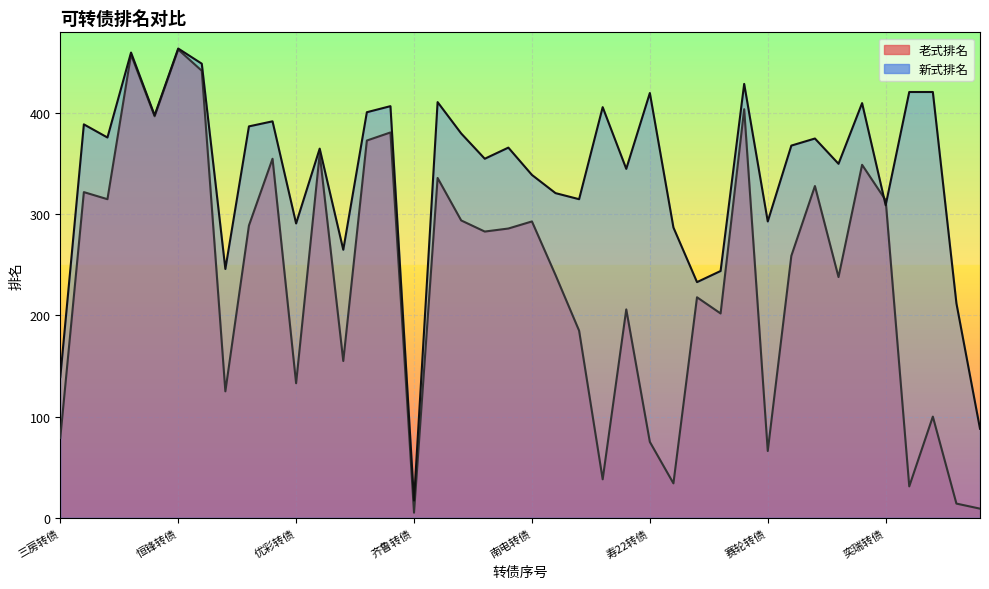

True or false: 新式排名 has a value of 246 at 汇通转债.

True